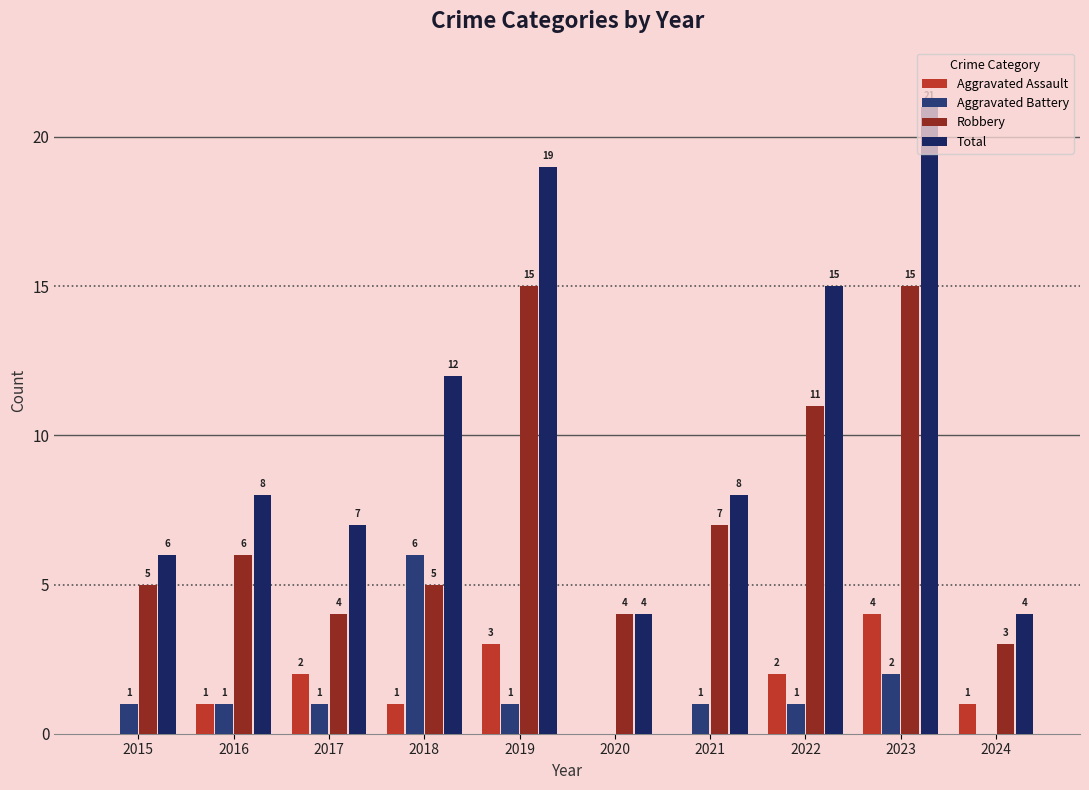

What is the total value across all series at 2017?

14